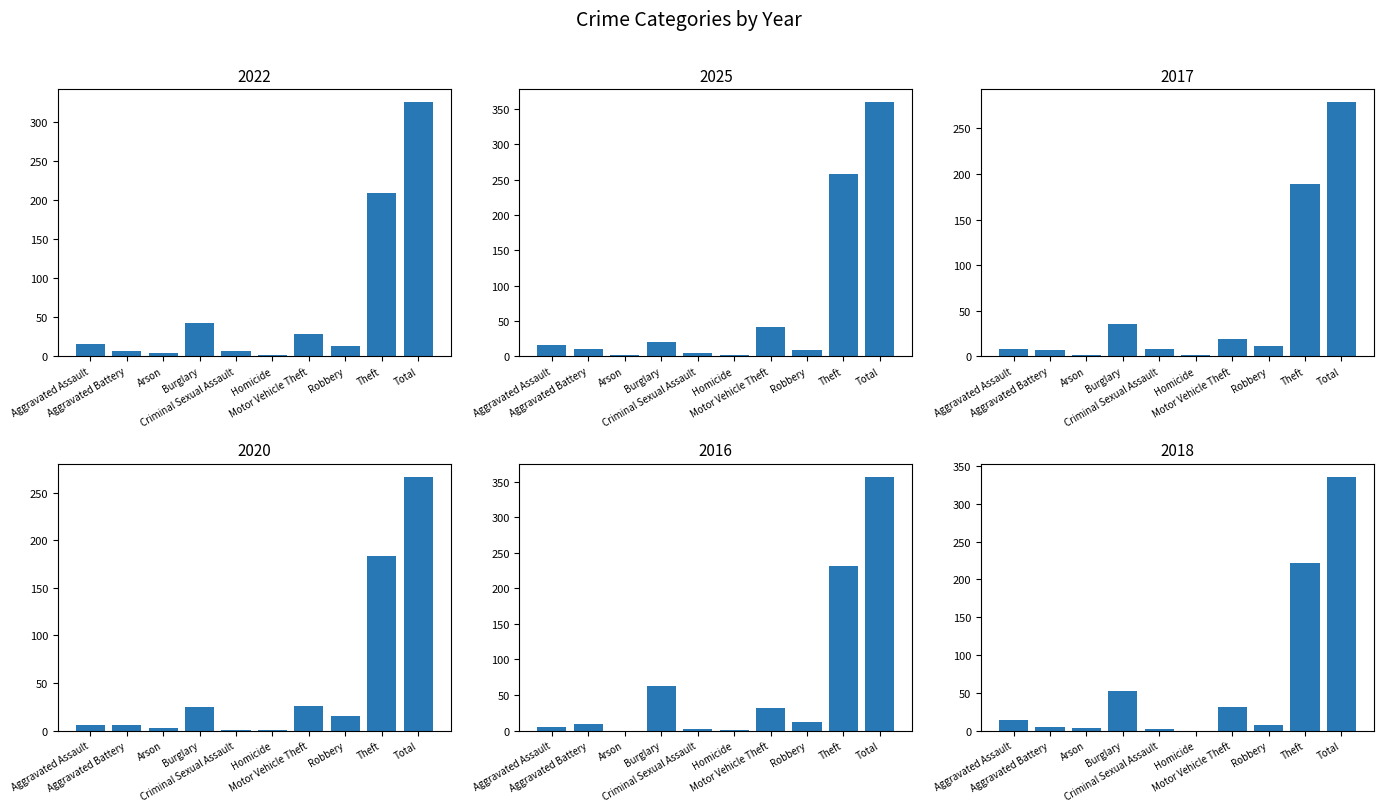

At how many categories does at least one series exceed 169?

2